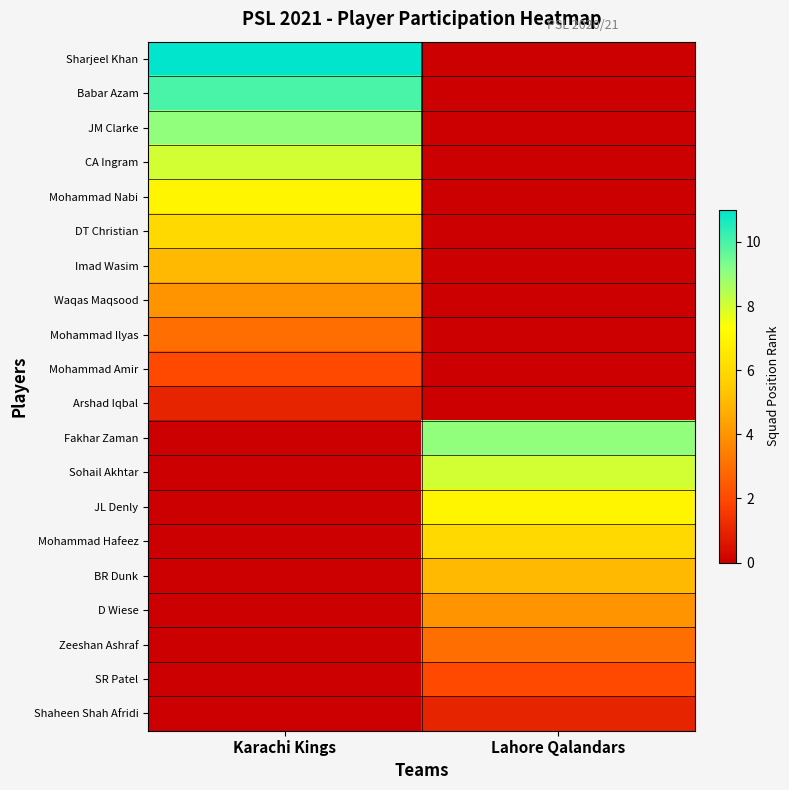

What is the difference between the highest and lowest values at Lahore Qalandars?

9